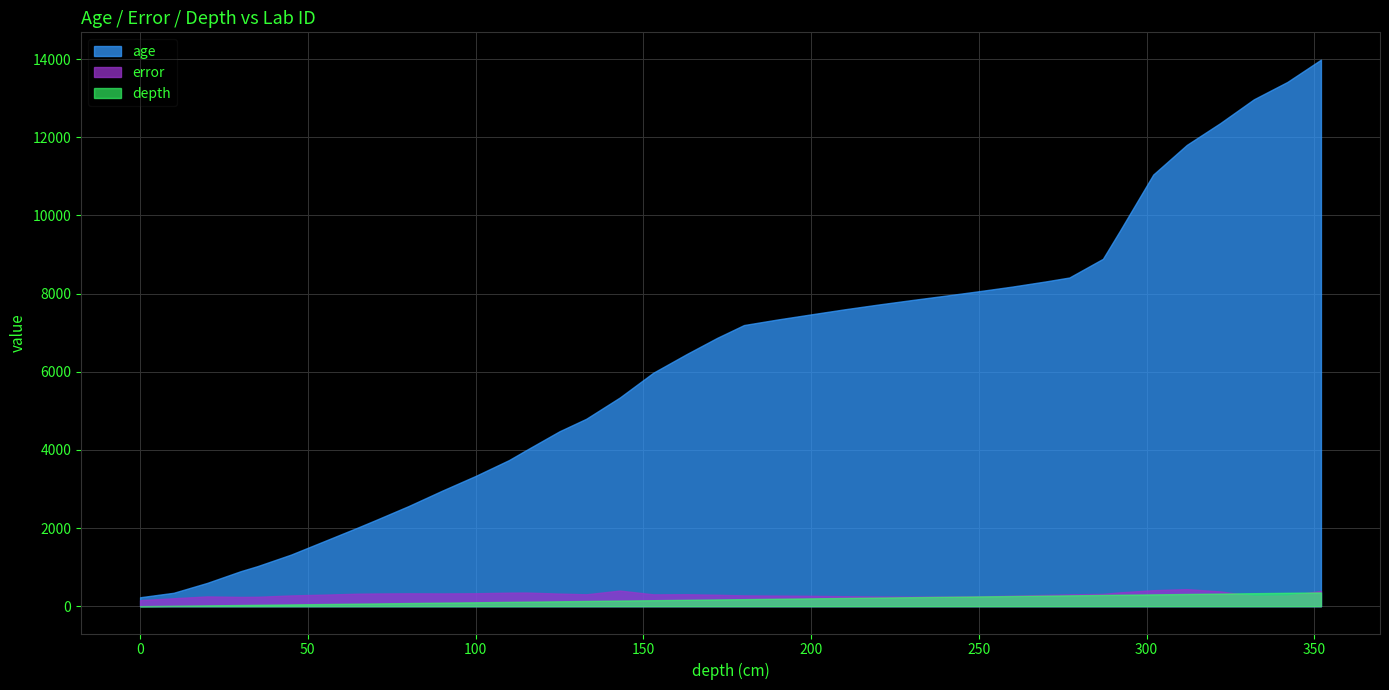

What is the difference between the age values at 163 and 312?

5348.1